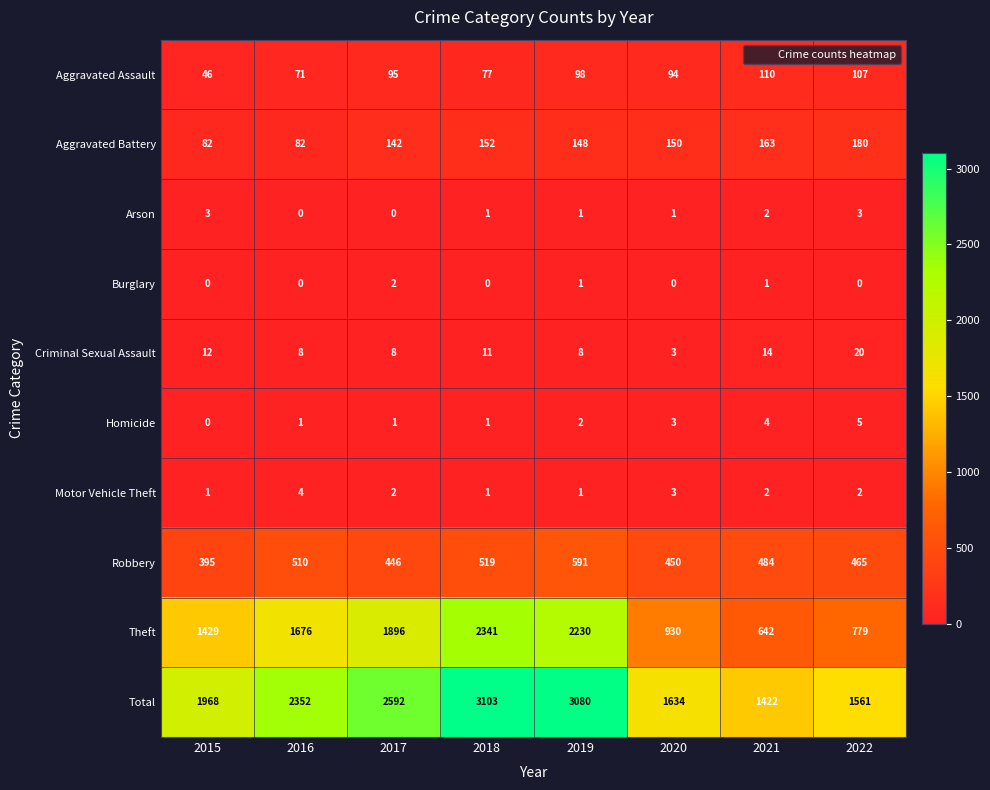

What is the sum of the Criminal Sexual Assault values at 2016 and 2015?

20